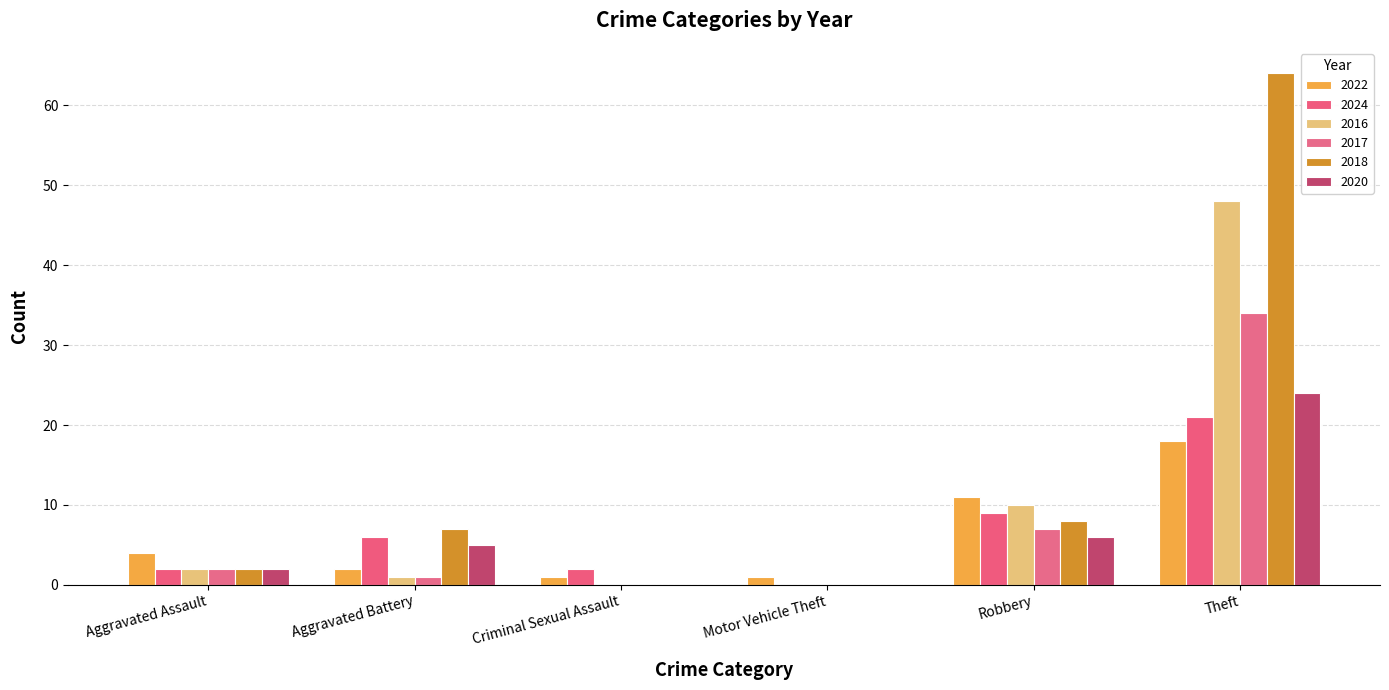

Does the chart contain stacked bars?

No